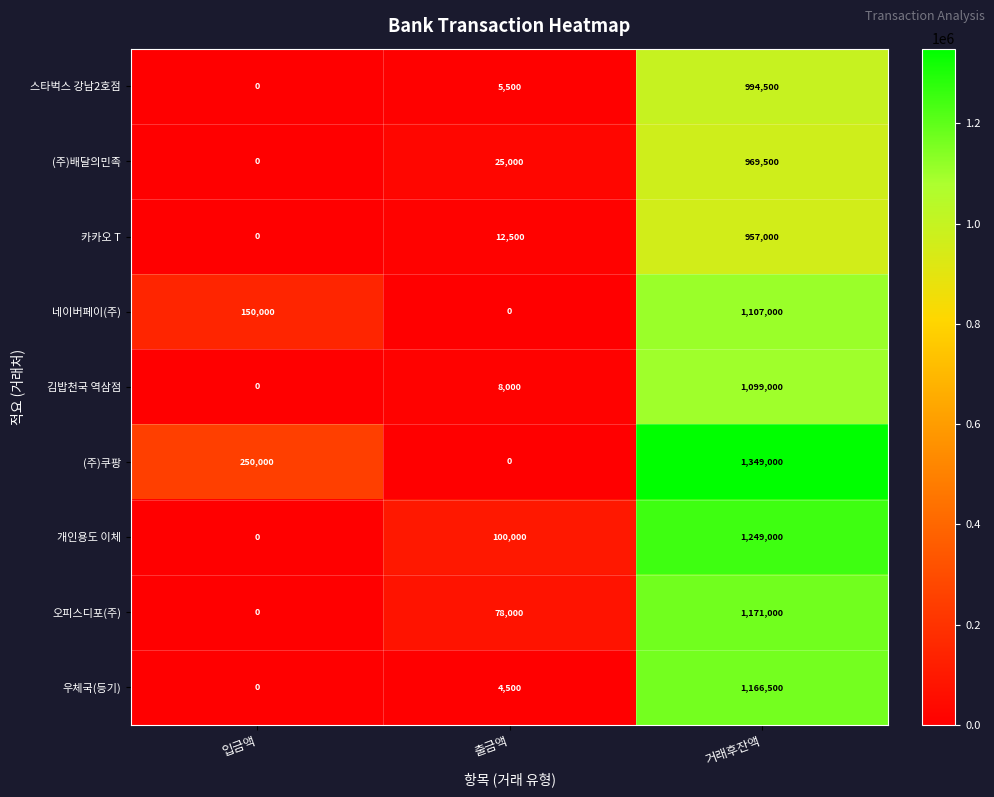

Rank the categories by 오피스디포(주) value from lowest to highest.

입금액, 출금액, 거래후잔액